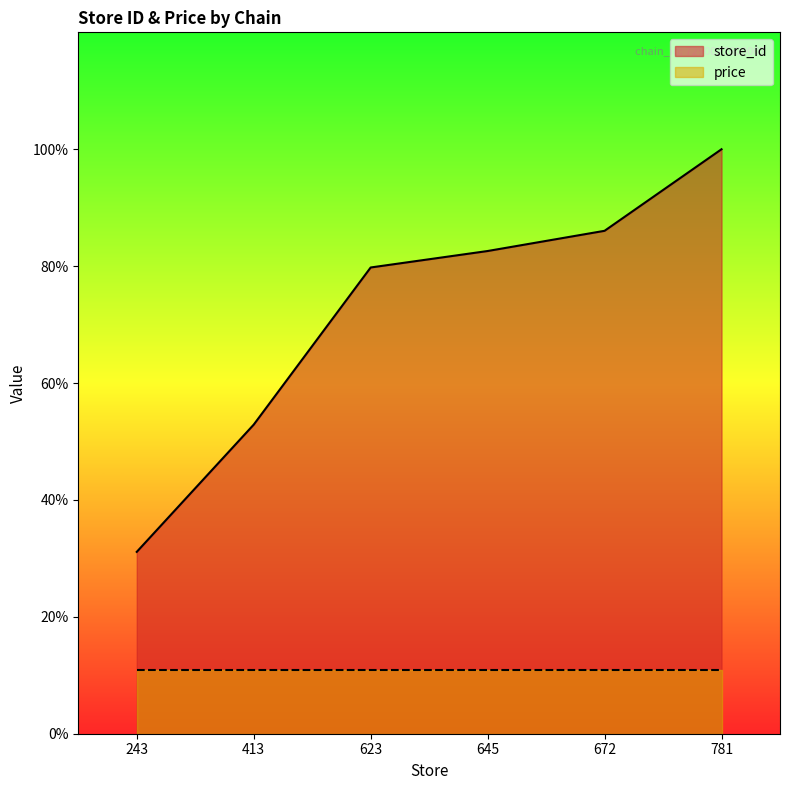

Does the chart have visible grid lines?

No